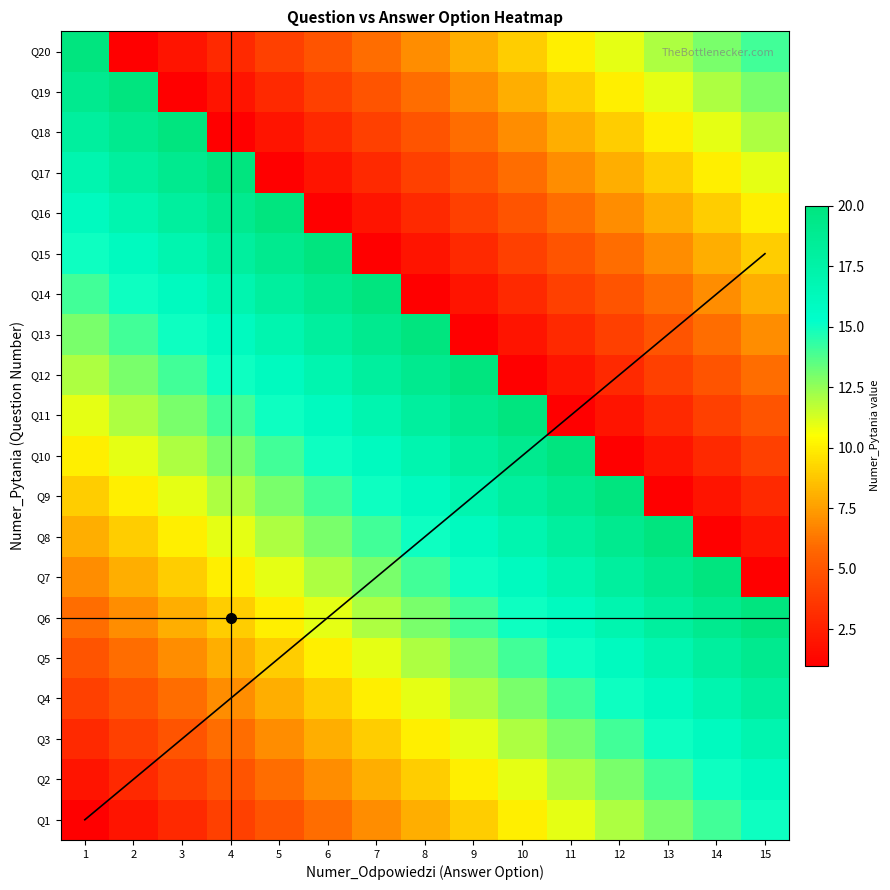

Where does the 5 series first go above 11?

7